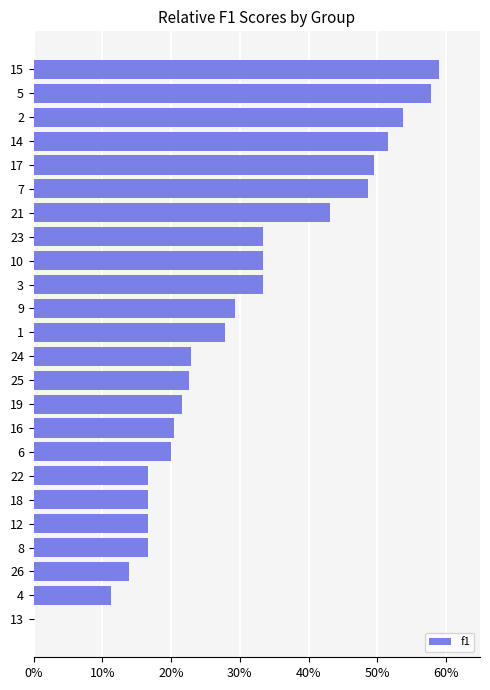

How many bars are there in total?

24